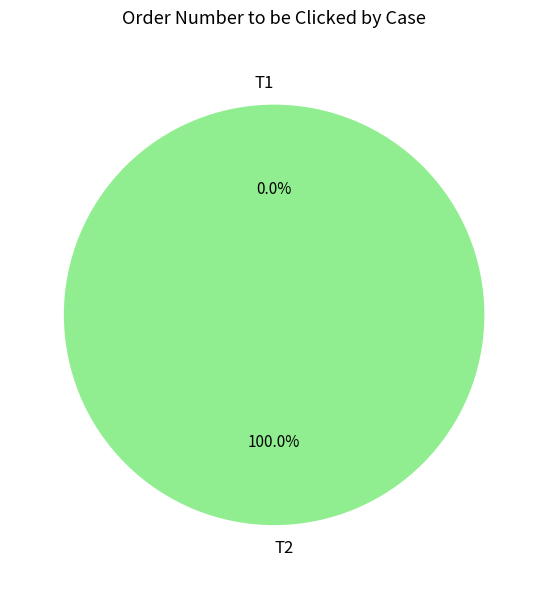

Is T1 the majority of the pie?

No